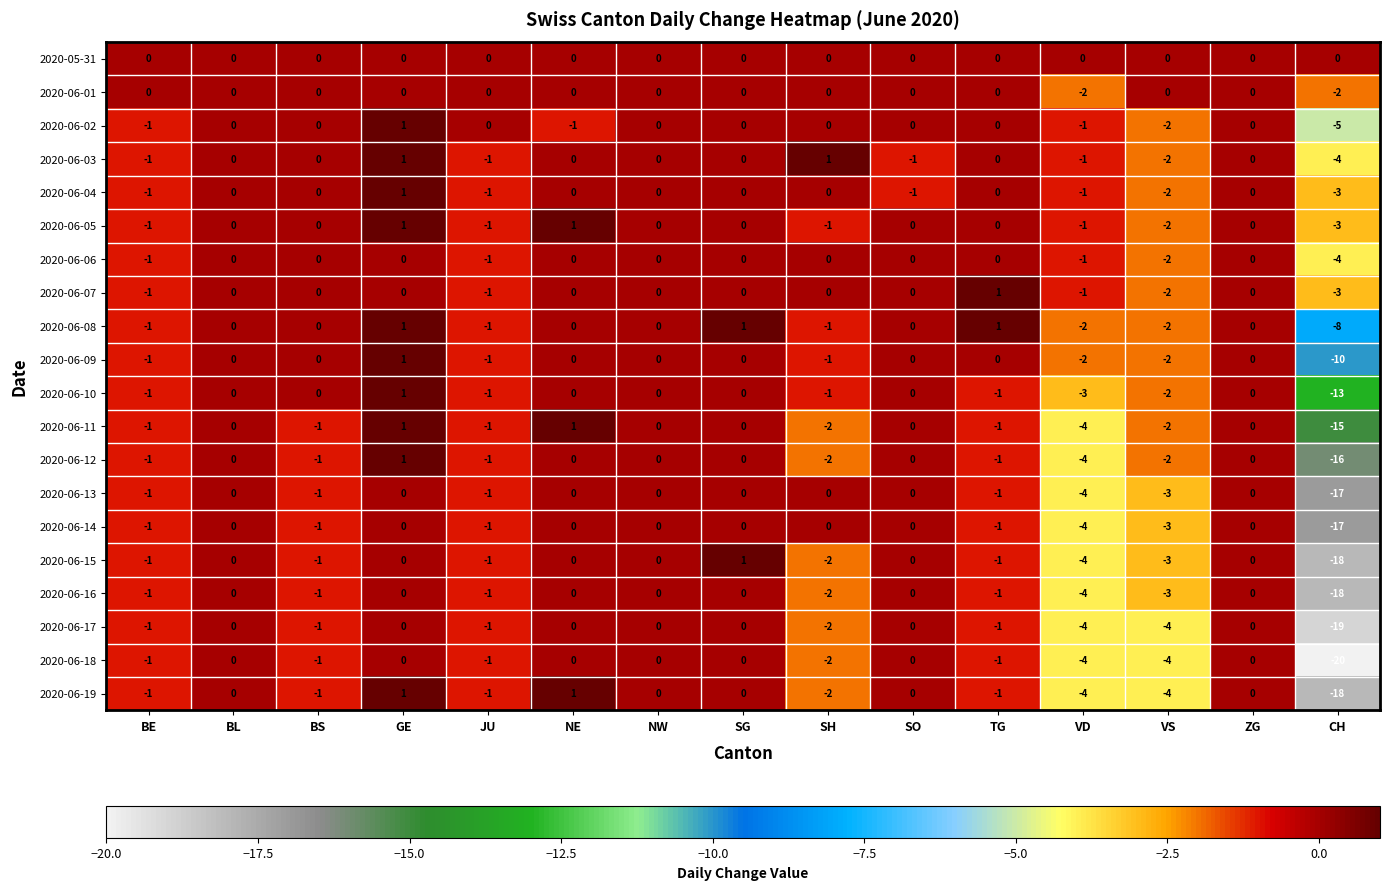

What is the difference between the highest and lowest values at VD?

4